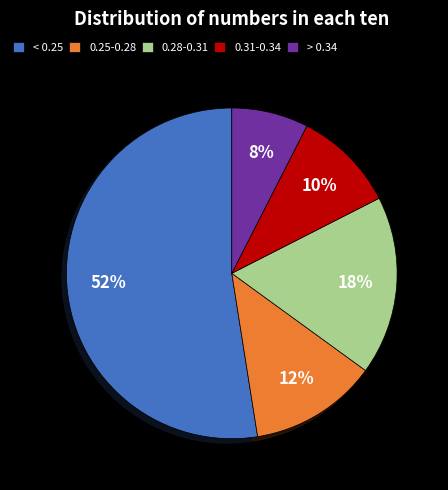

Which slice is the largest?

< 0.25